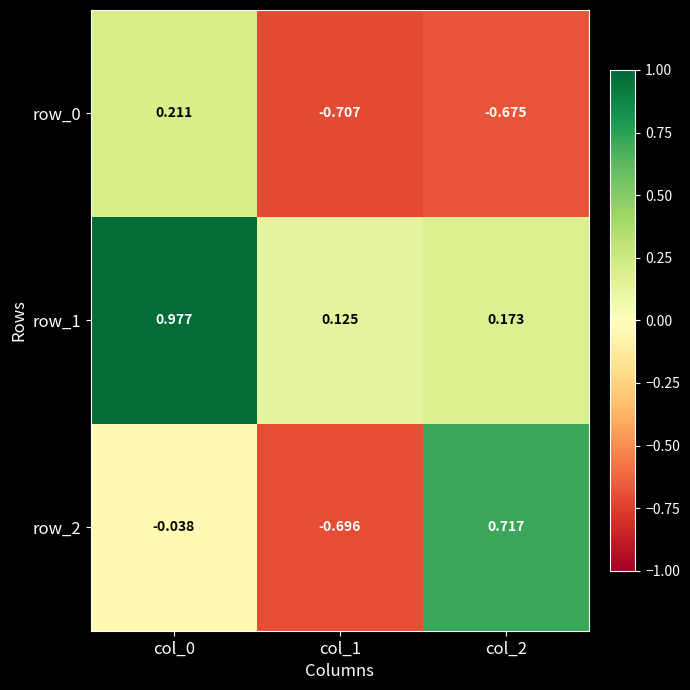

Is the value of row_0 at col_2 greater than the value of row_1 at col_0?

No